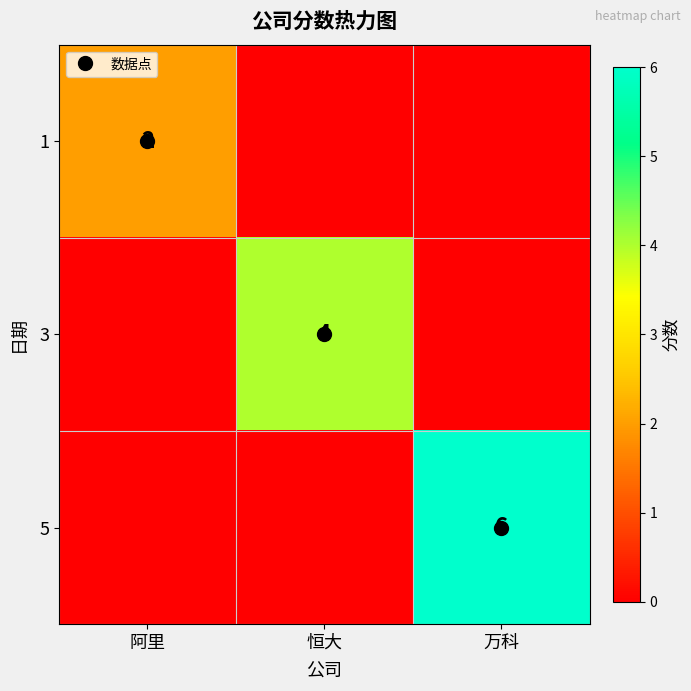

How many positive values does the 3 series have?

1